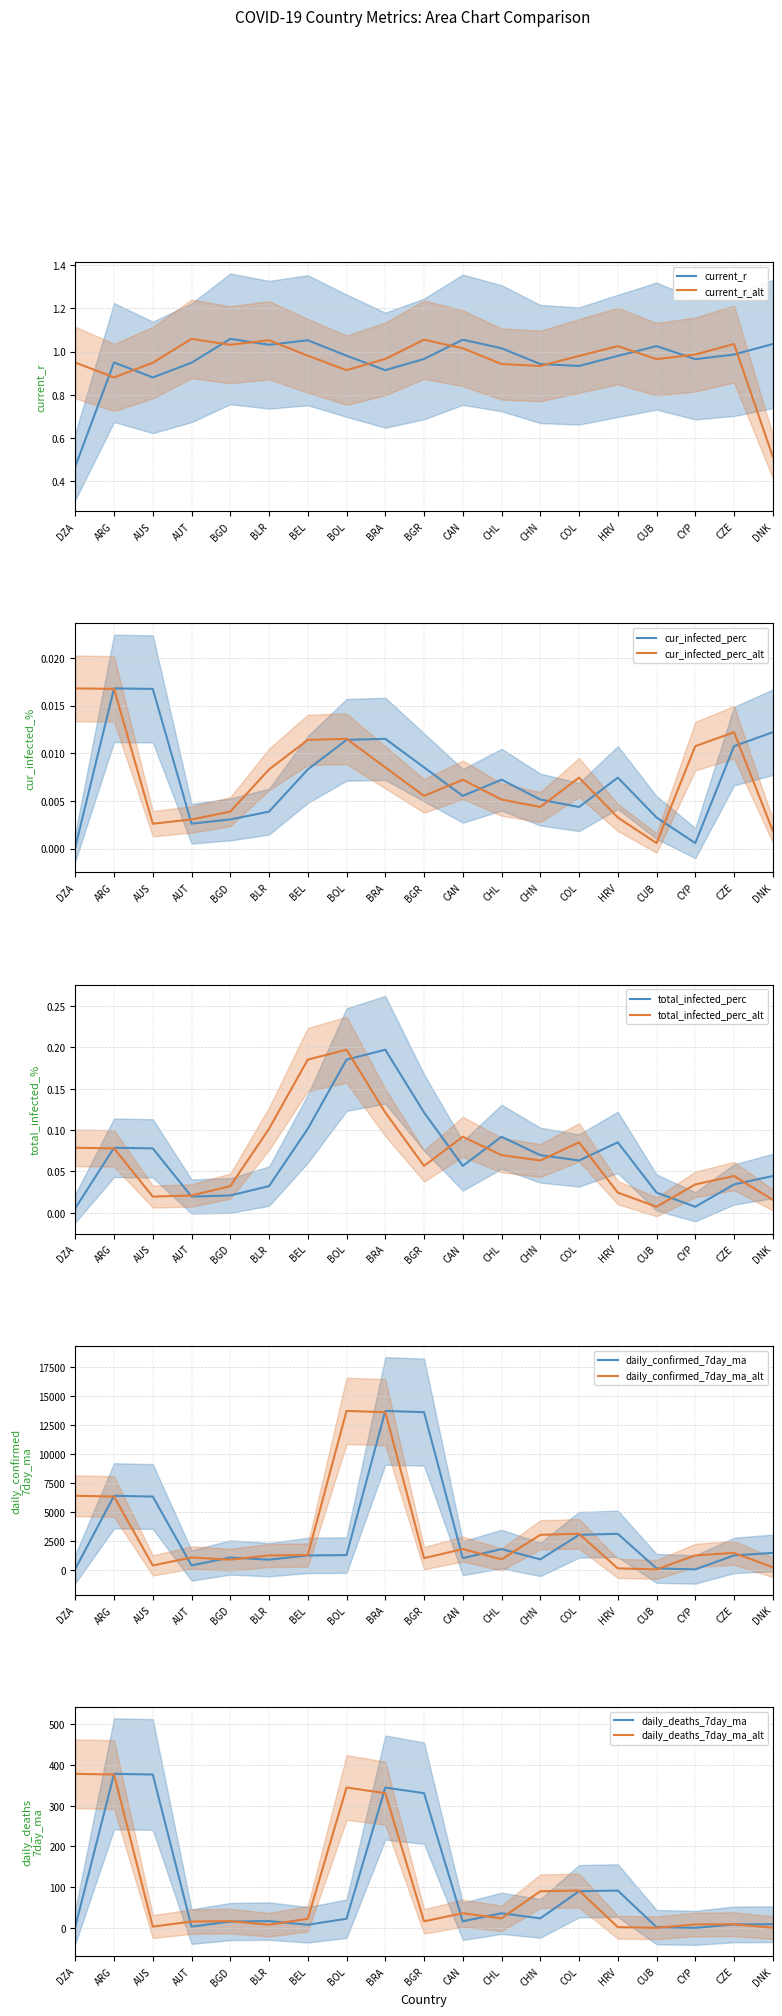

What is the label of the 6th point from the right?

COL